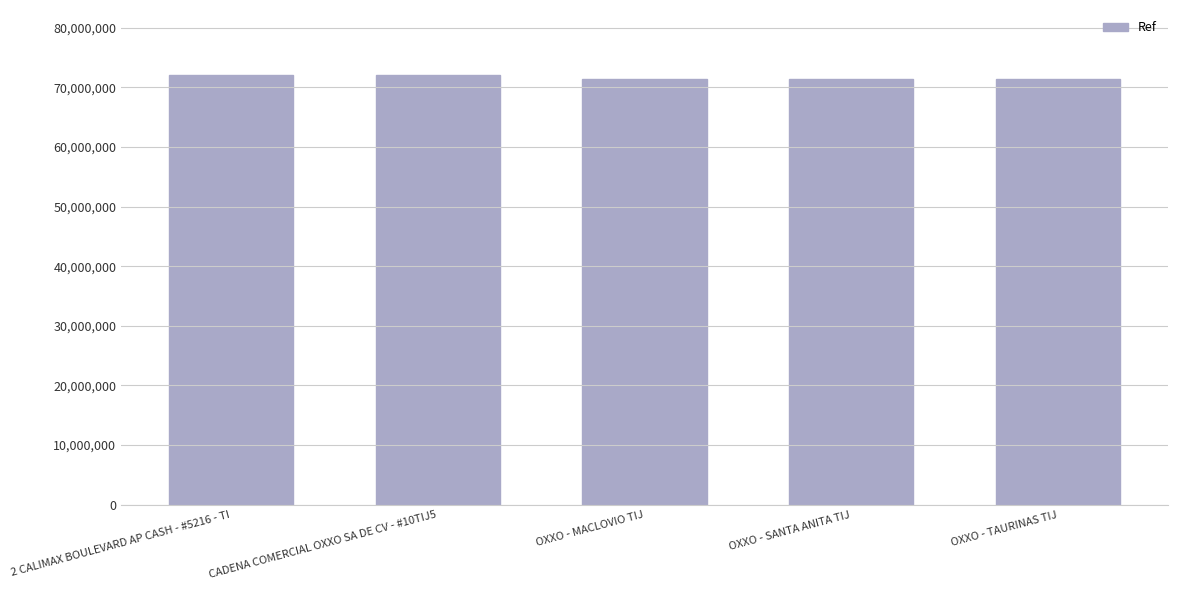

What is the ratio of the value at CADENA COMERCIAL OXXO SA DE CV - #10TIJ5 to the value at OXXO - TAURINAS TIJ?

1.0